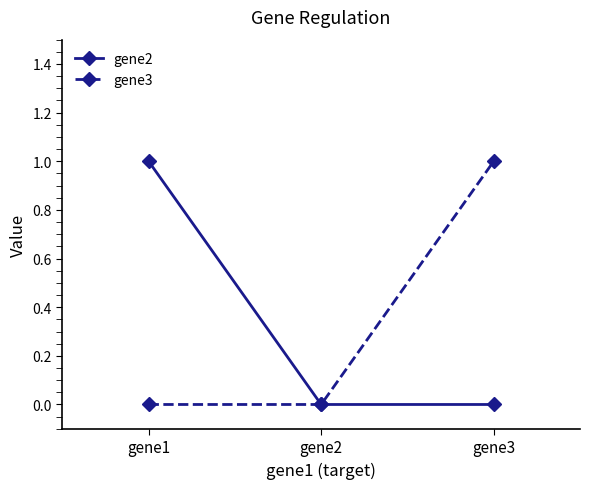

At gene3, list the series in order from largest to smallest.

gene3, gene2